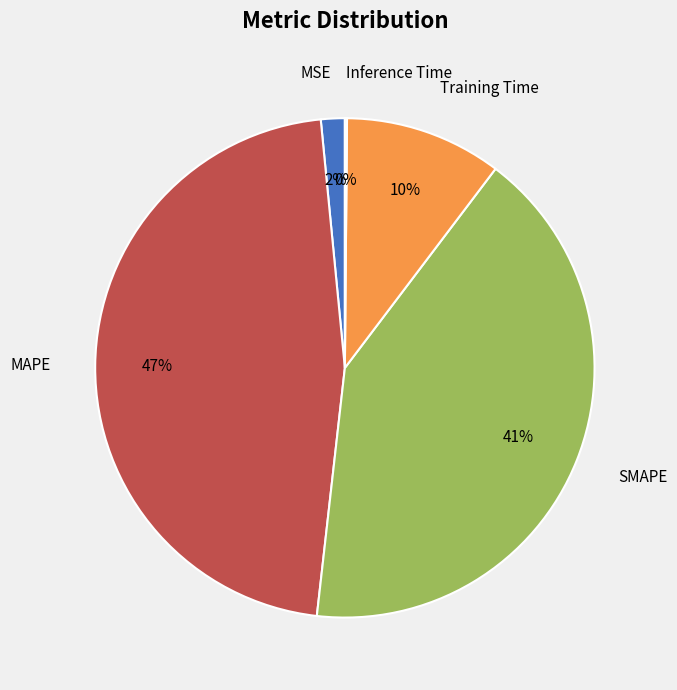

To the nearest percent, what portion does Training Time represent?

10%